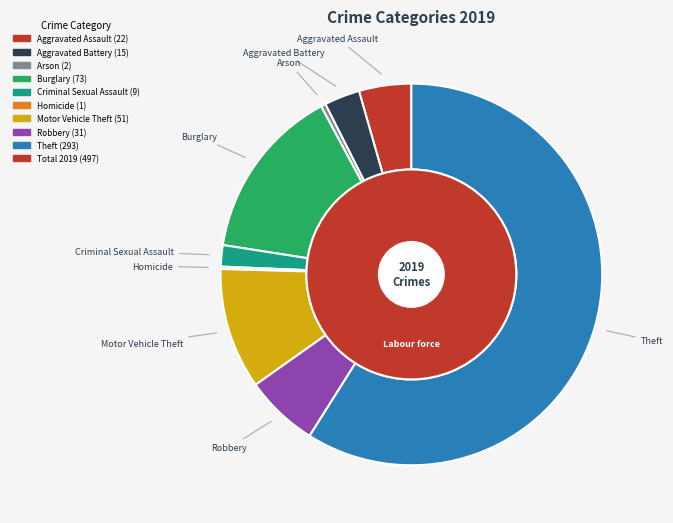

What percentage is the Aggravated Battery slice, to the nearest percent?

3%